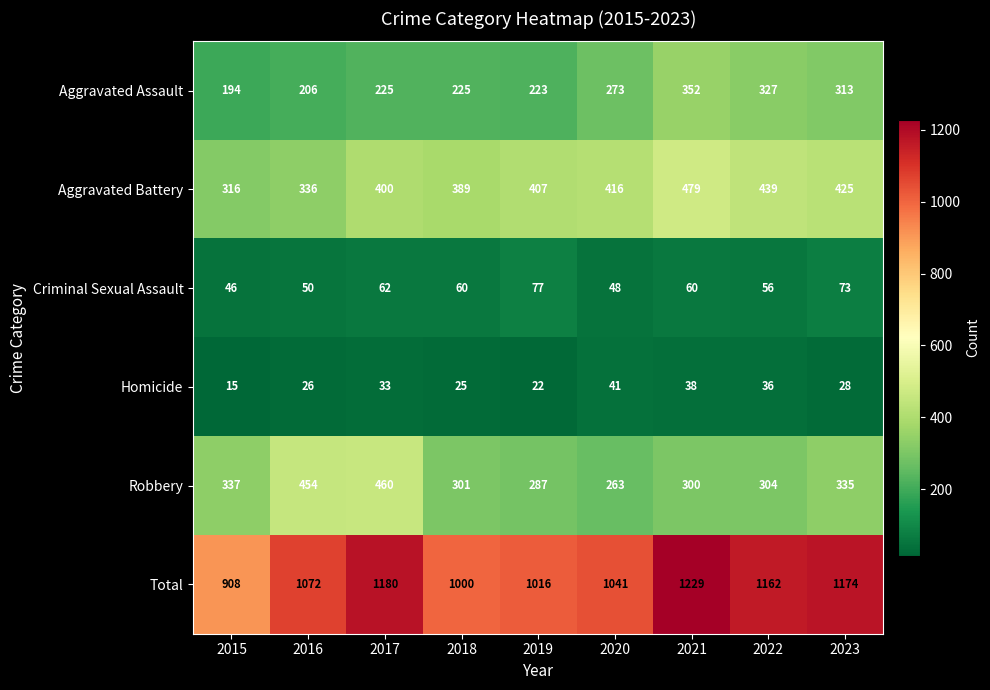

The value of Criminal Sexual Assault at 2019 is 77. True or false?

True